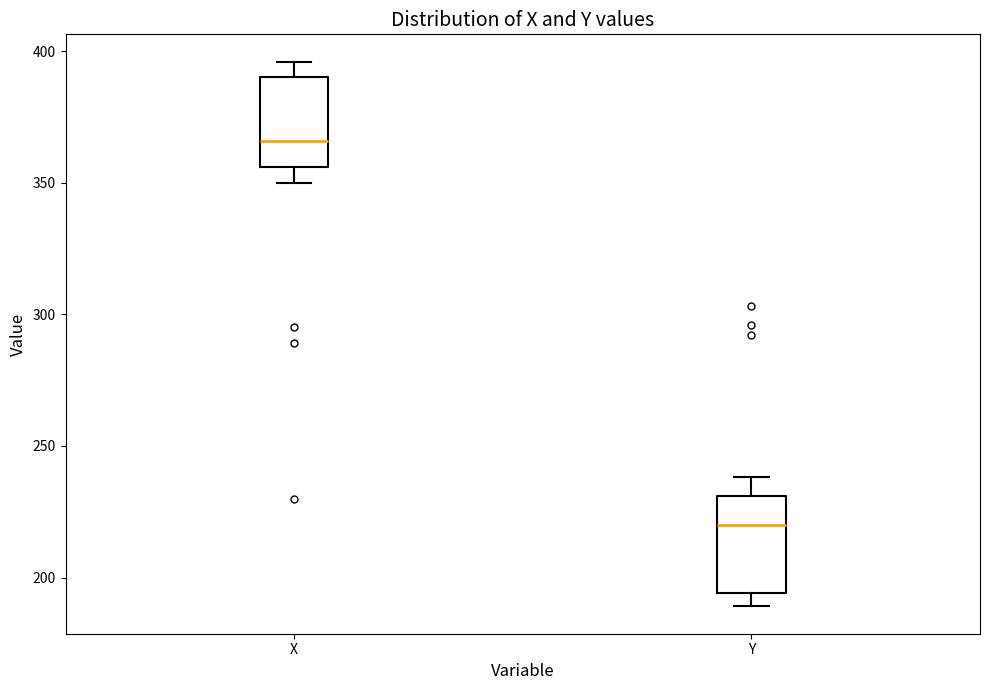

Where is the upper edge of the box for Y on the y-axis? The values are not printed on the chart, so give them approximately, as read against the axis.

230